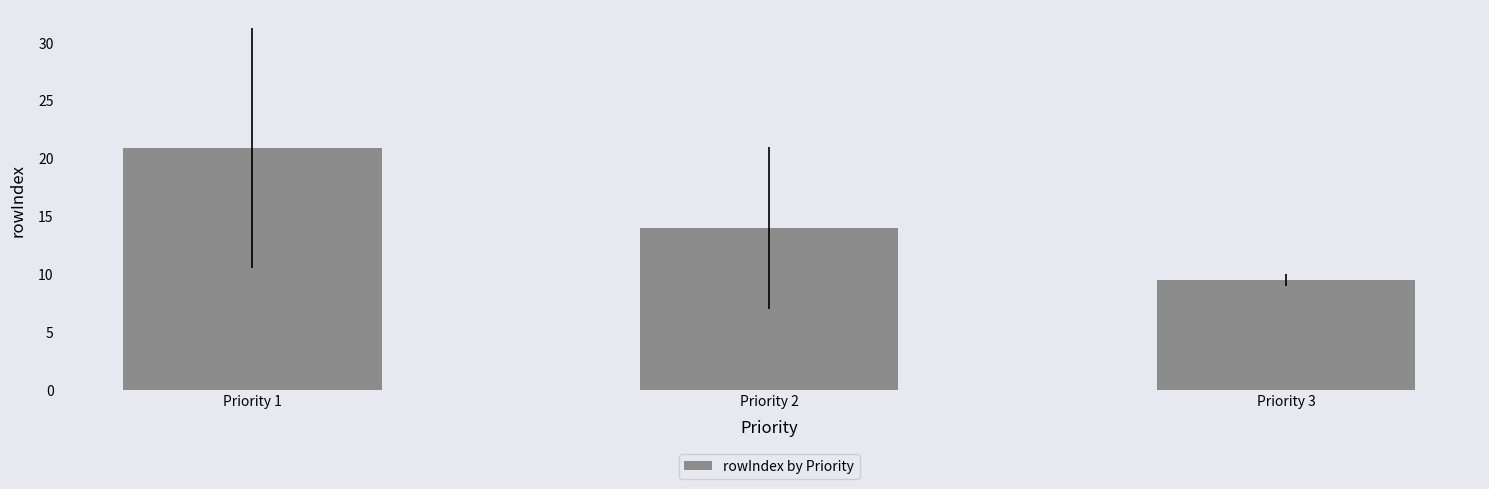

What is the sum of all values?

44.4